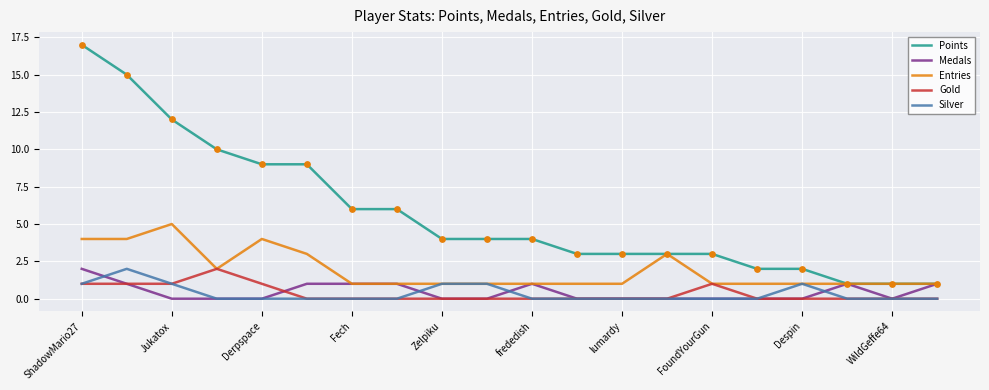

Which series has the largest total across all categories?

Points